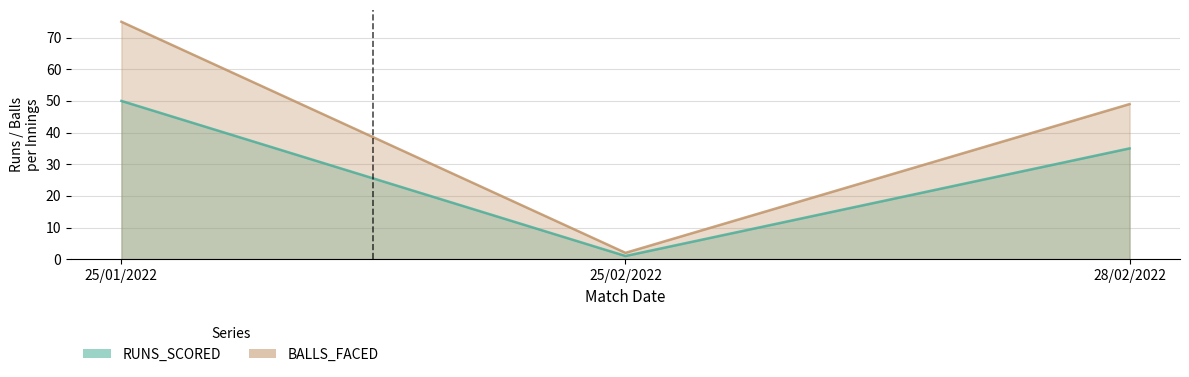

What is the difference between the highest and lowest values at 28/02/2022?

14